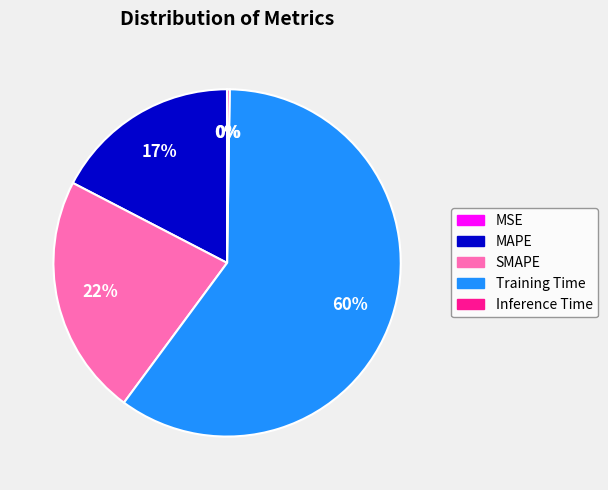

Between SMAPE and Training Time, which is larger?

Training Time